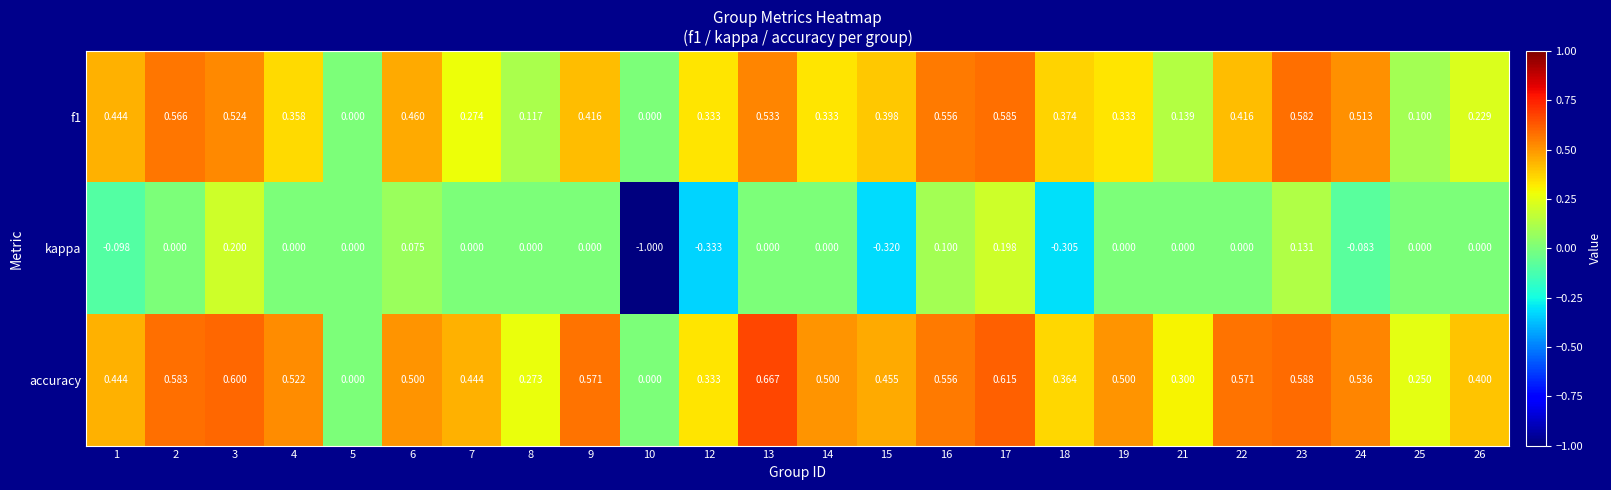

Which series changed the most between 6 and 9?

kappa